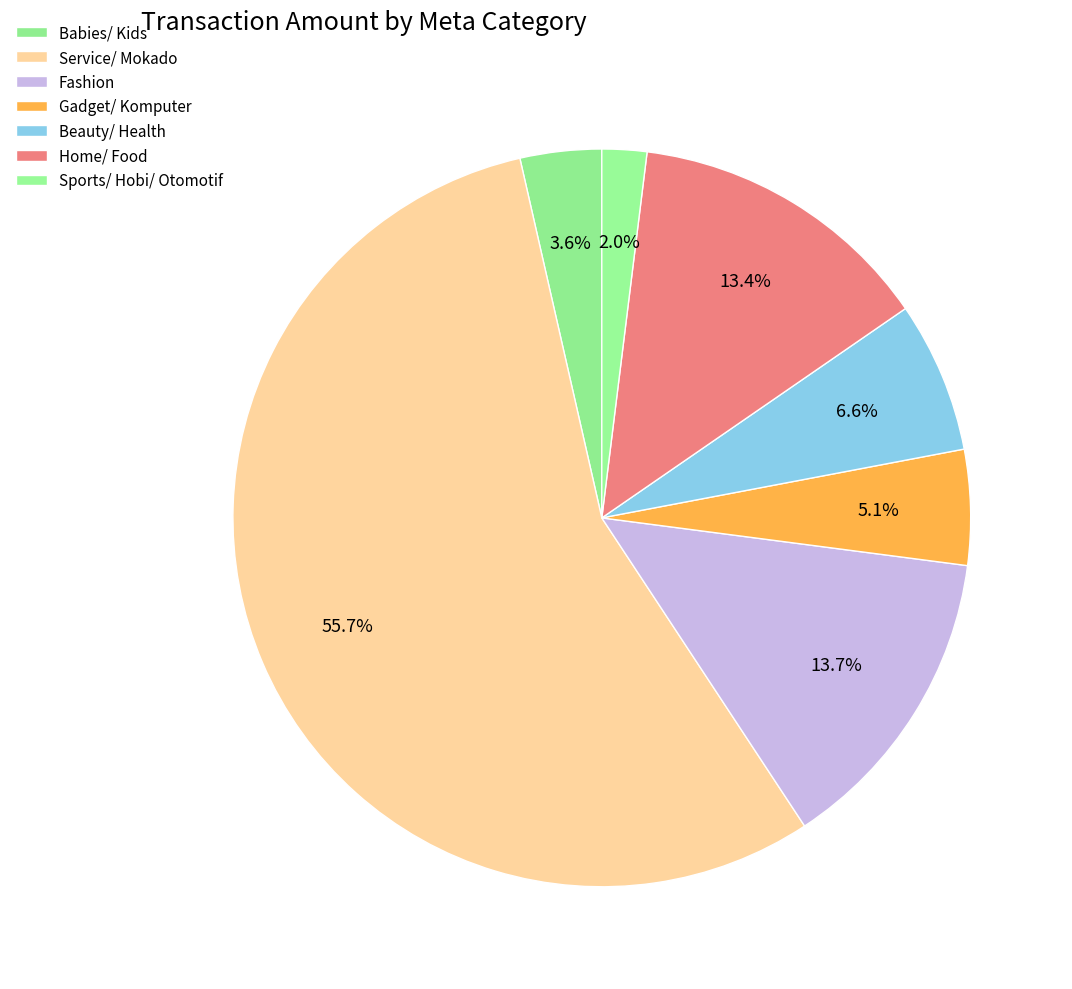

What is the largest slice in the pie chart?

Service/ Mokado